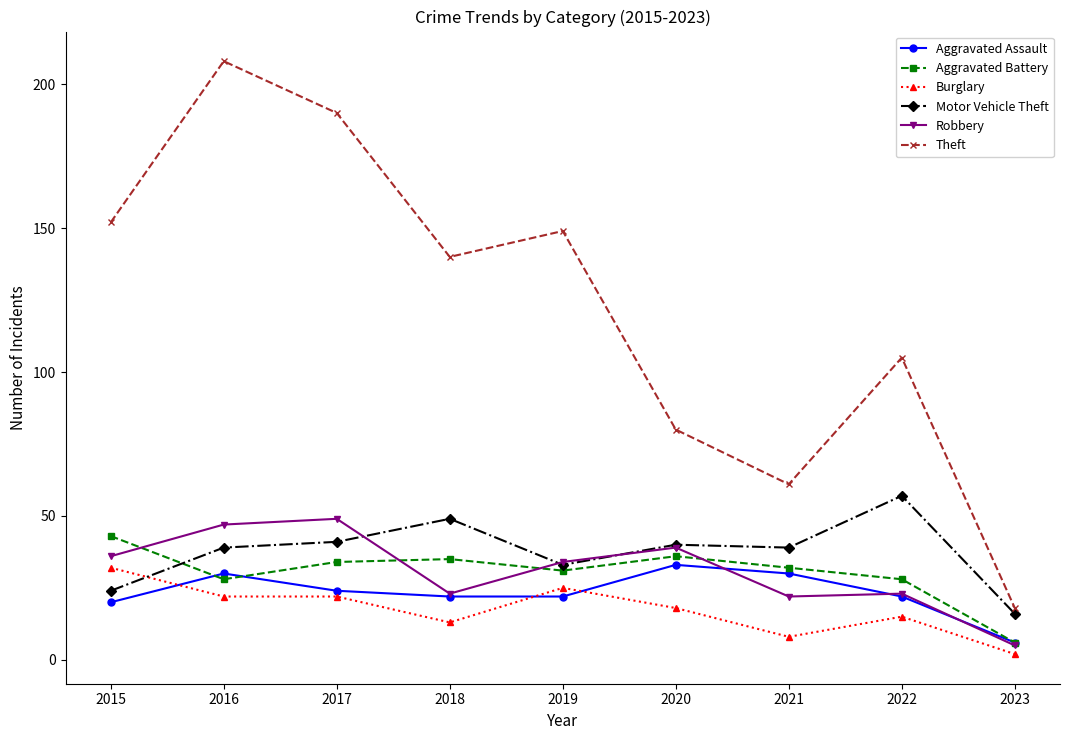

What is the difference between the maximum and minimum values in the Burglary series?

30